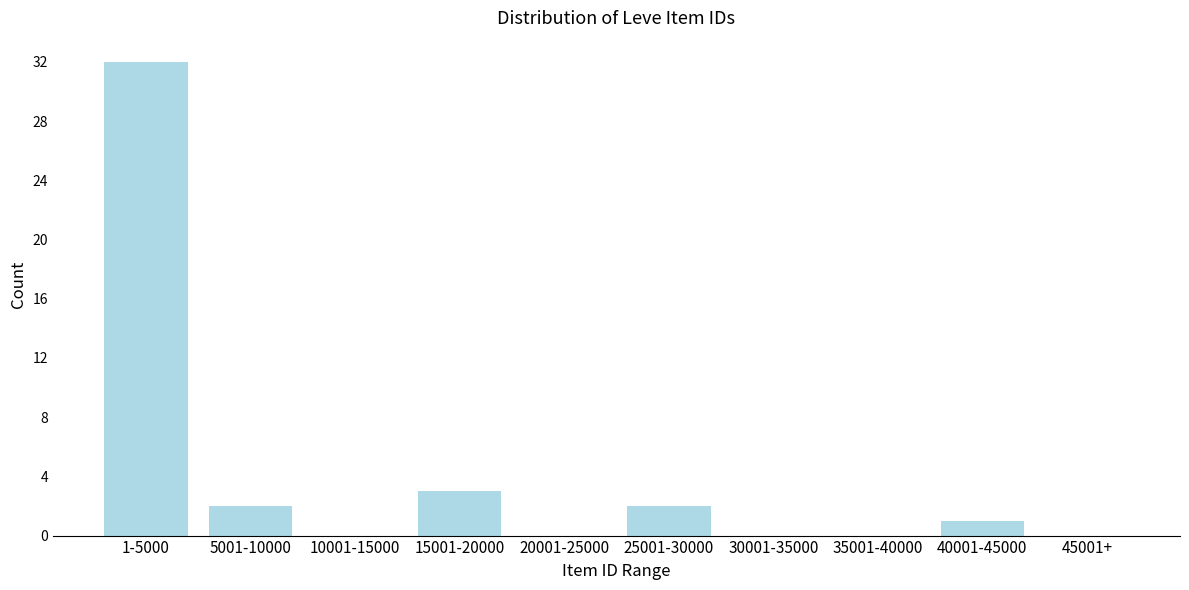

Reading right to left, list all the values displayed in this chart.

45001+=0	40001-45000=1	35001-40000=0	30001-35000=0	25001-30000=2	20001-25000=0	15001-20000=3	10001-15000=0	5001-10000=2	1-5000=32